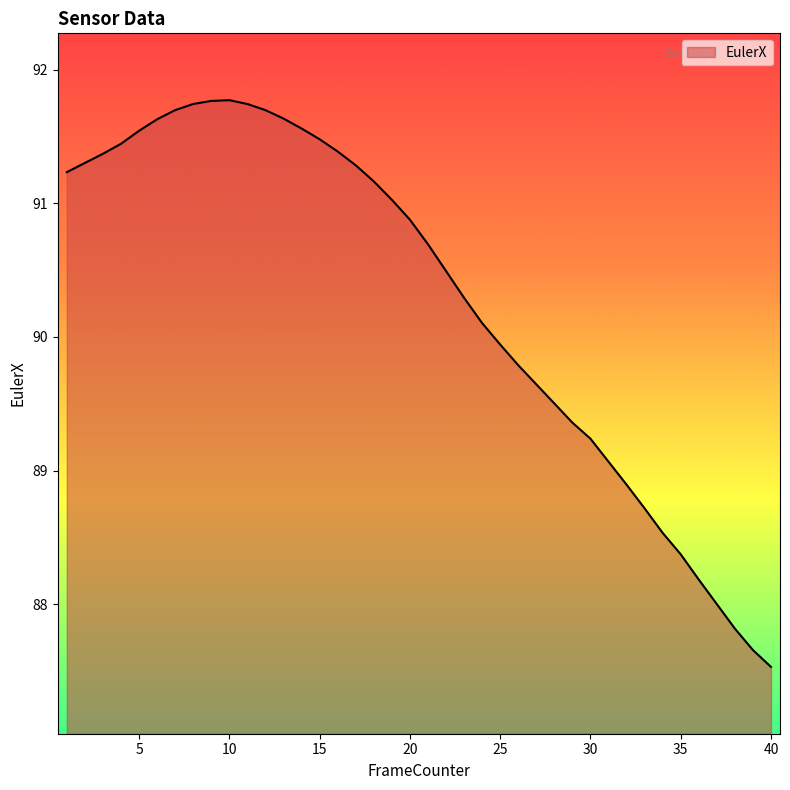

How many distinct data groups are displayed?

1